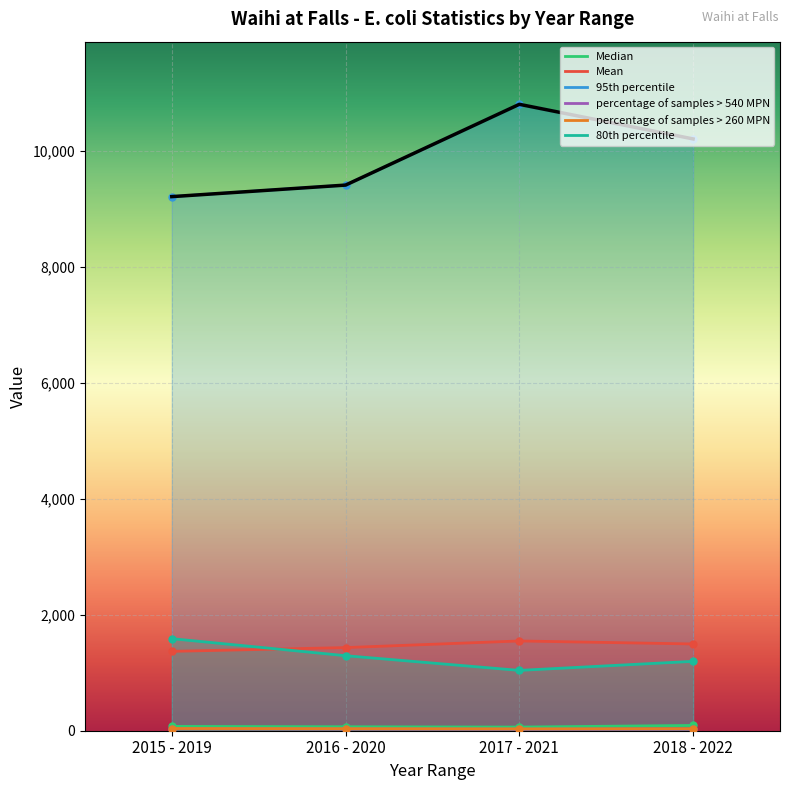

What is the average value of the 95th percentile series?

9906.5